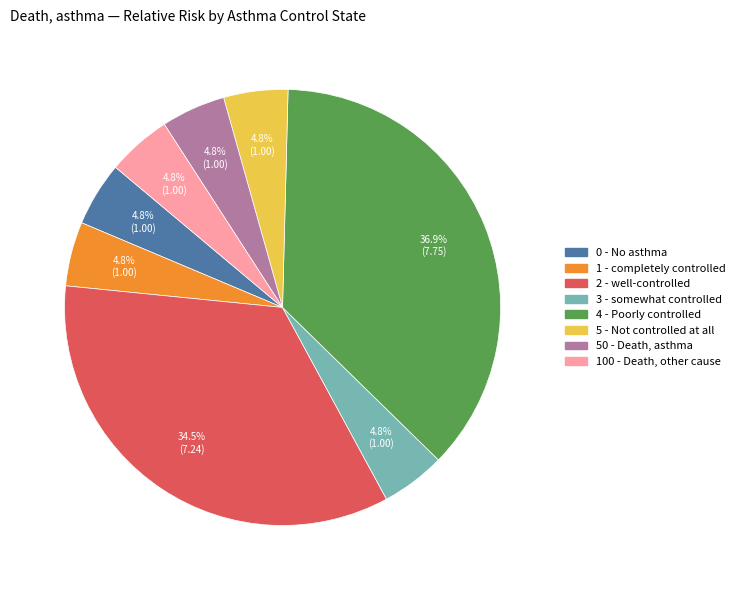

How many slices are in this pie chart?

8